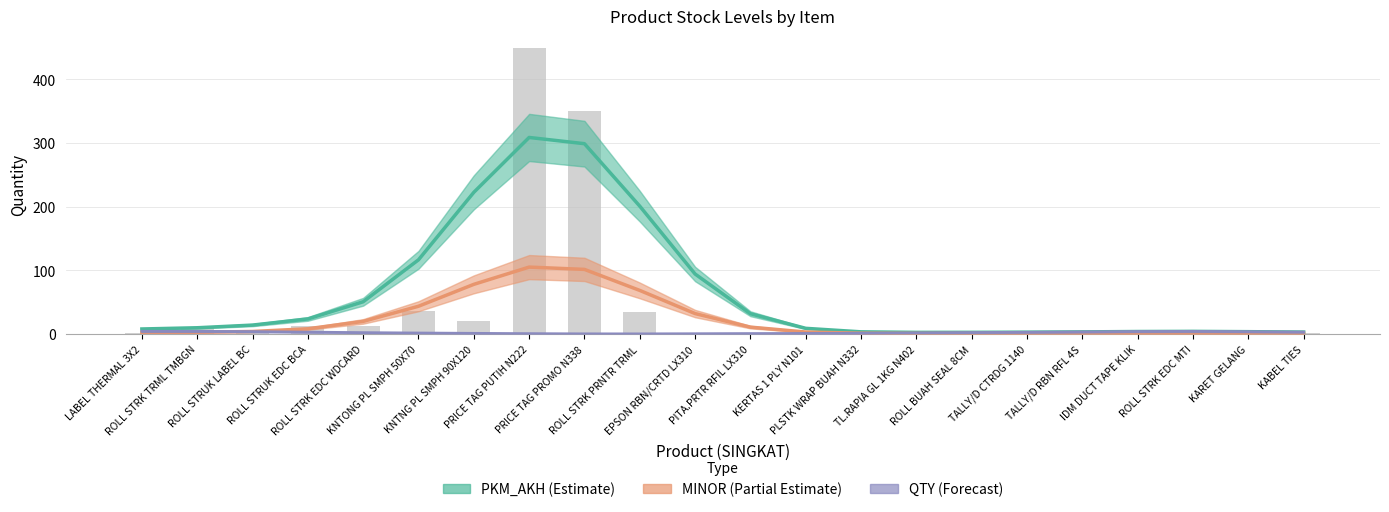

The value of MINOR at TALLY/D RBN RFL 4S is 2. True or false?

False